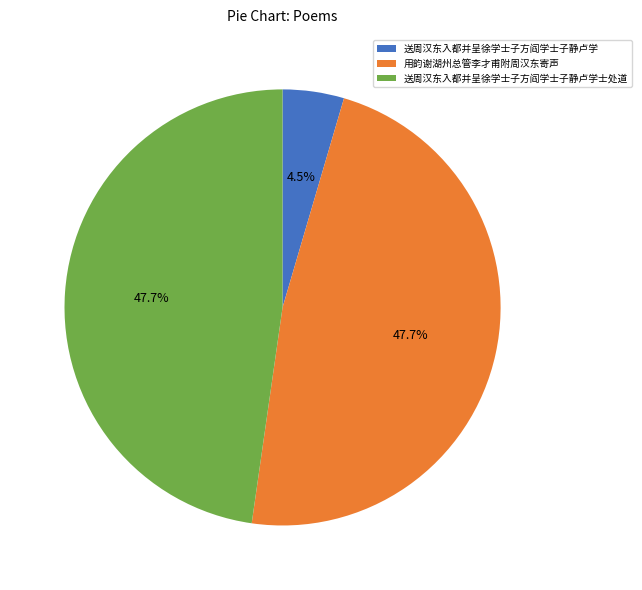

Approximately how many times larger is the value at 送周汉东入都并呈徐学士子方阎学士子静卢学士处道 compared to 用韵谢湖州总管李才甫附周汉东寄声?

1.0